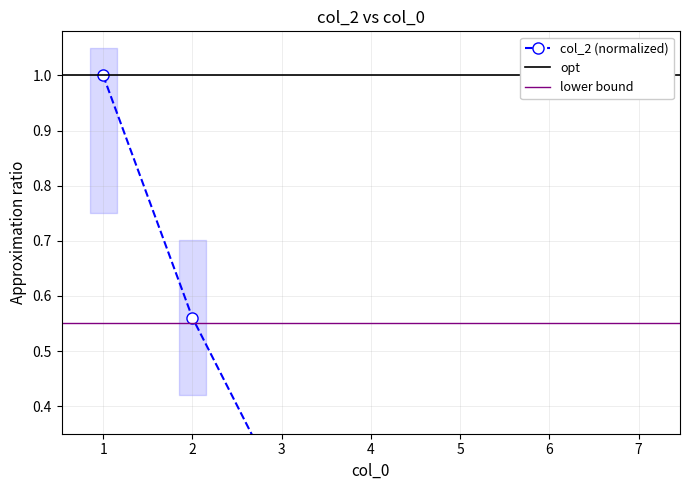

Which has a higher value, 5 or 1?

1